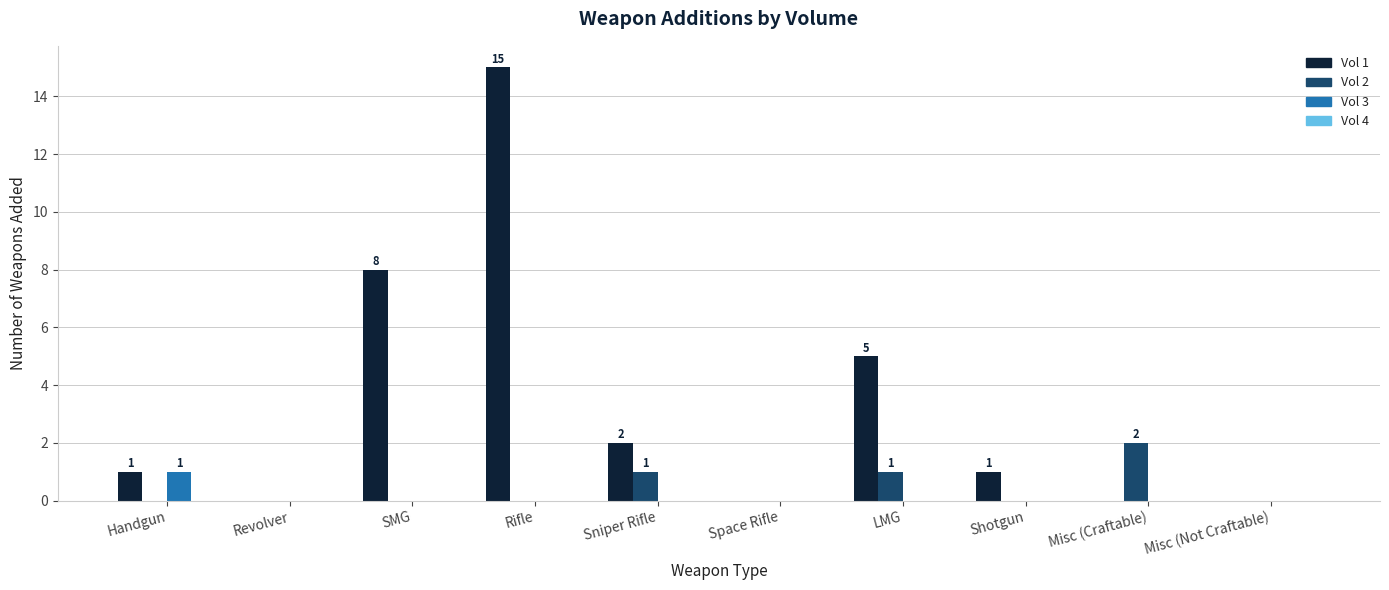

Which series changed the most between Handgun and LMG?

Vol 1